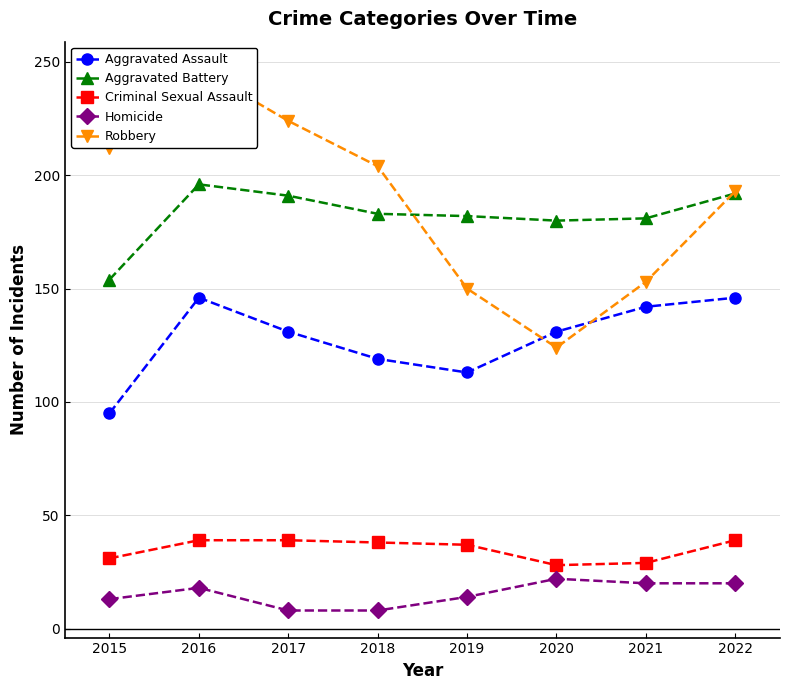

True or false: Criminal Sexual Assault has a value of 38 at 2018.

True